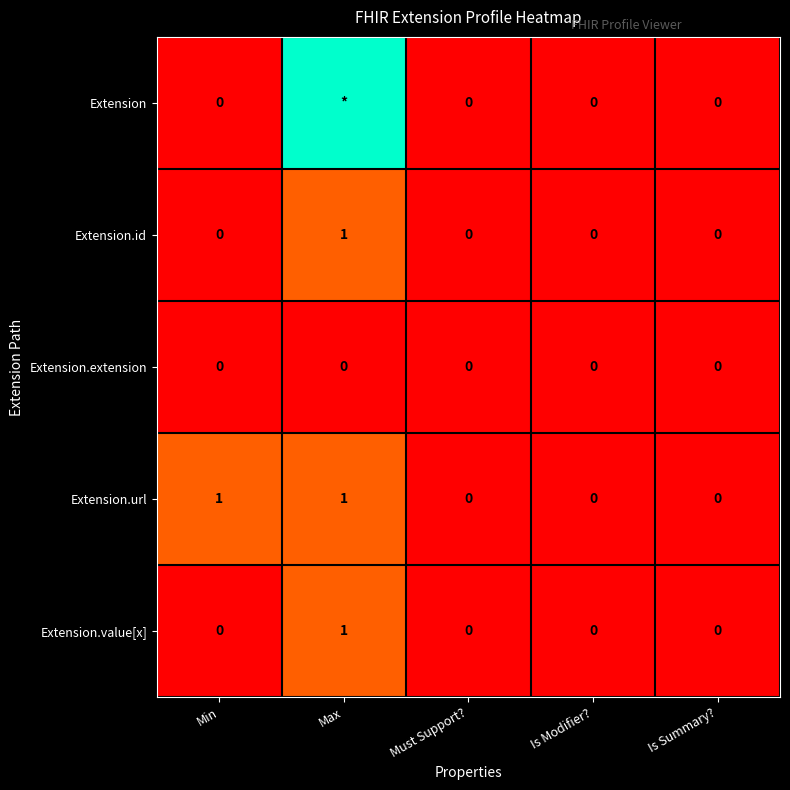

At how many categories does at least one series exceed 3?

1